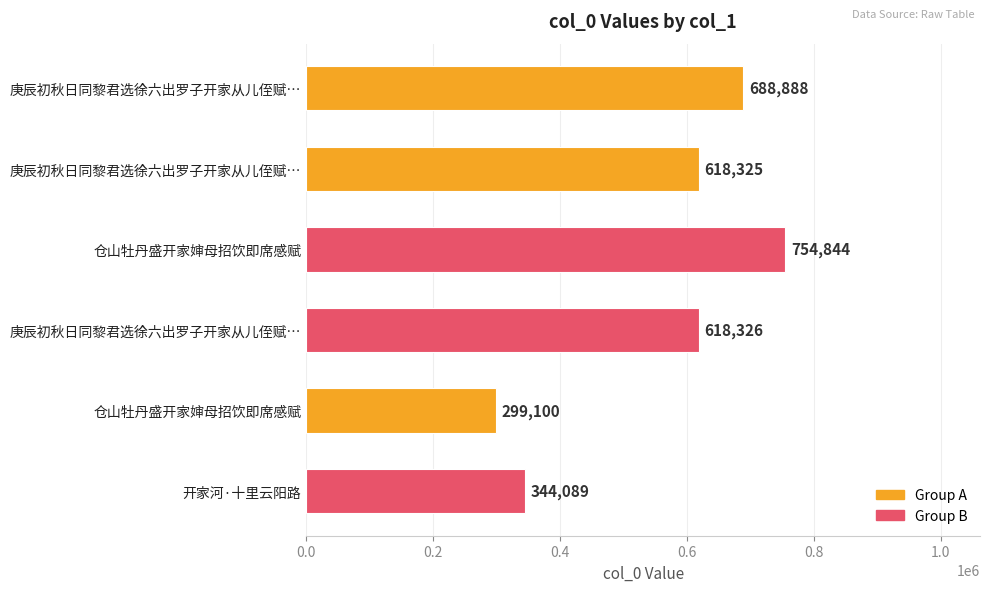

How many data points does each series have?

6